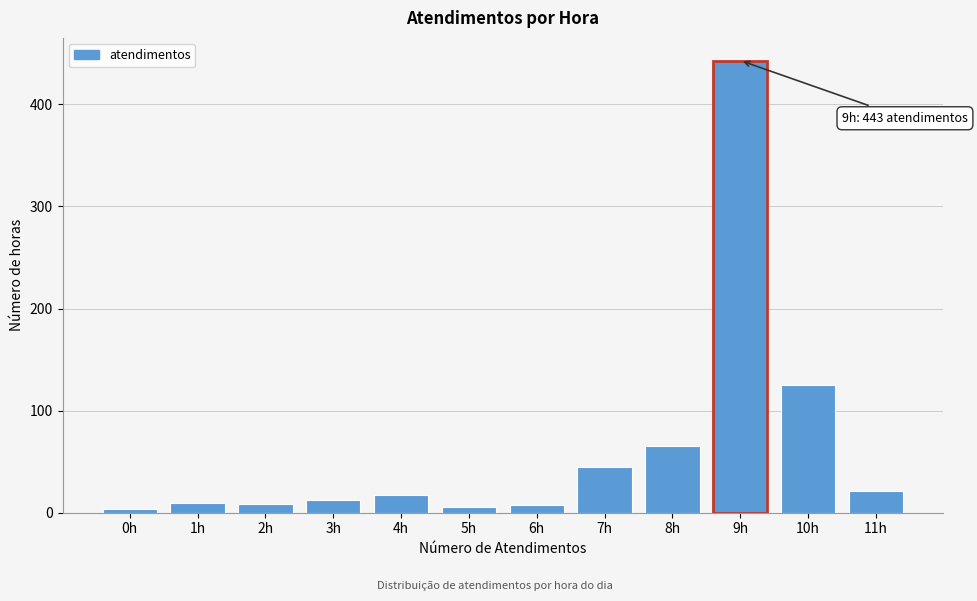

The value at 3h is 12. True or false?

True